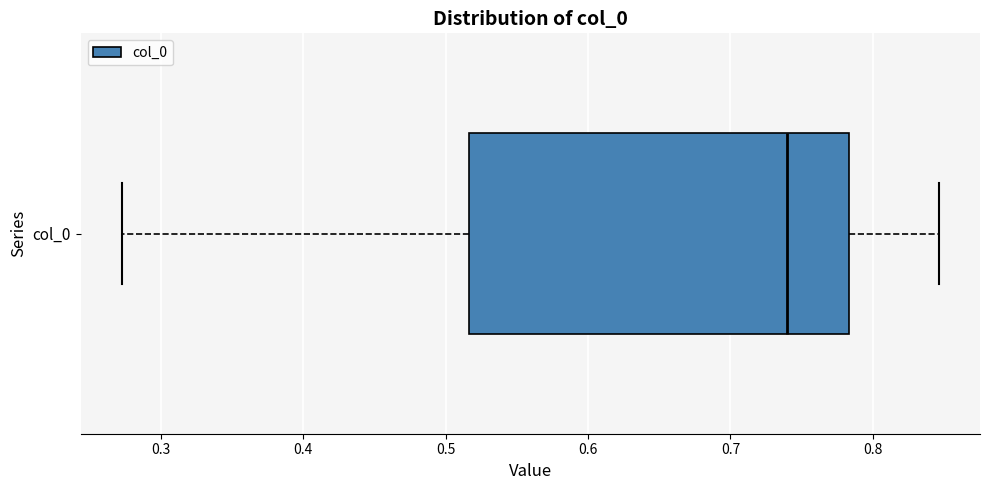

Where does the left whisker of the box for col_0 end on the x-axis? The values are not printed on the chart, so give them approximately, as read against the axis.

0.27